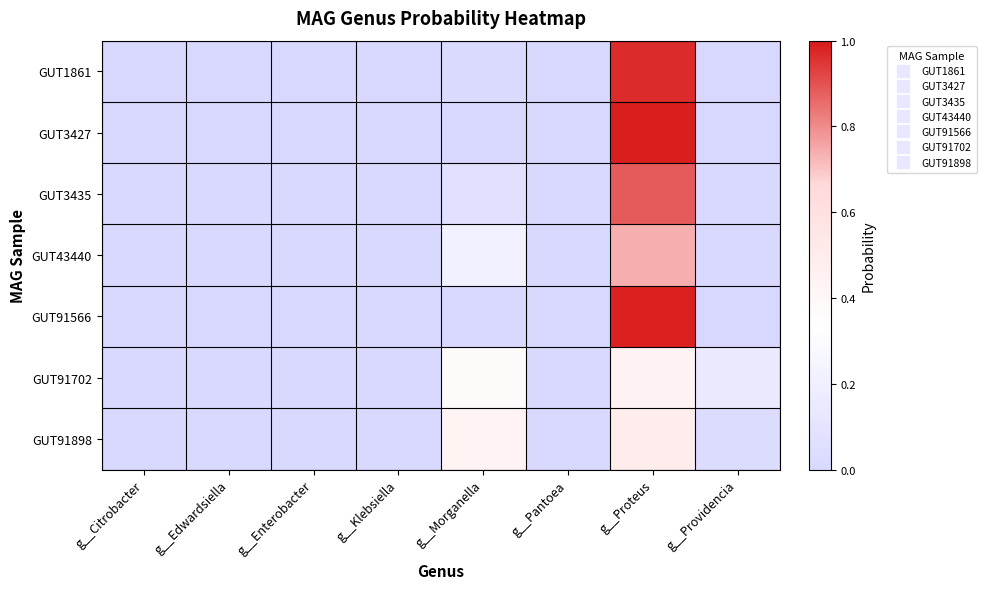

List the series in order of their peak value, highest first.

GUT3427, GUT91566, GUT1861, GUT3435, GUT43440, GUT91898, GUT91702